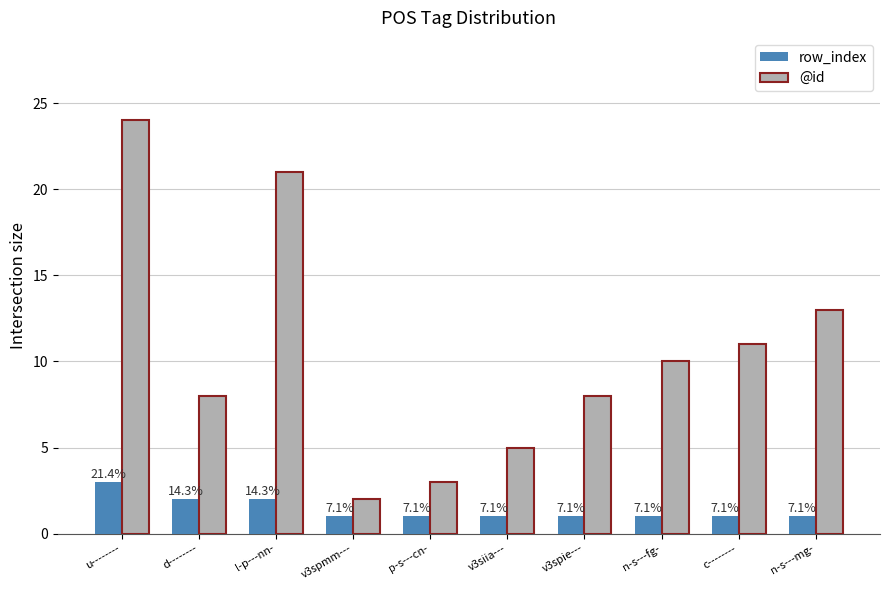

Which series has the largest total across all categories?

@id